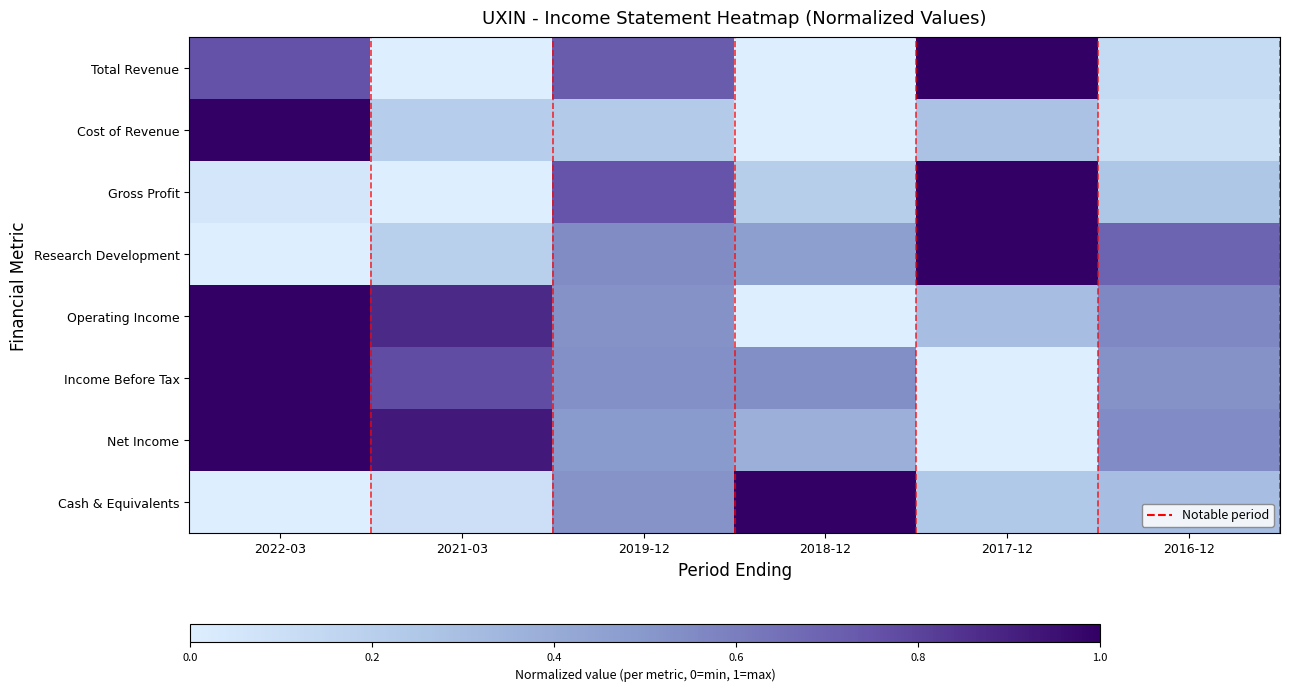

List the series in order of their peak value, highest first.

Total Revenue, Cost of Revenue, Gross Profit, Research Development, Operating Income, Income Before Tax, Net Income, Cash & Equivalents